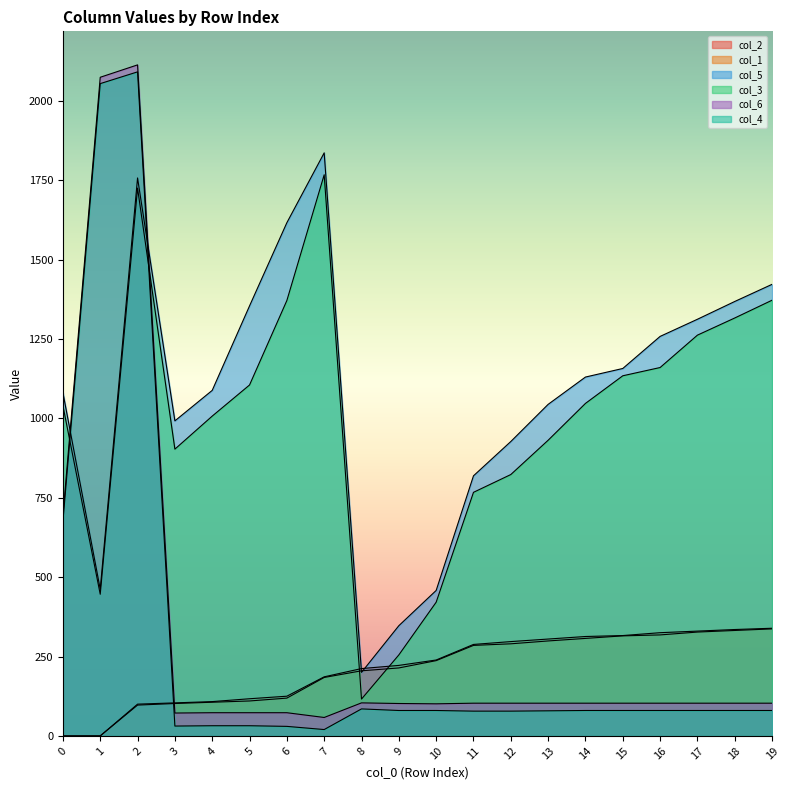

What is the value of the col_4 point at the 17th from the left?

80